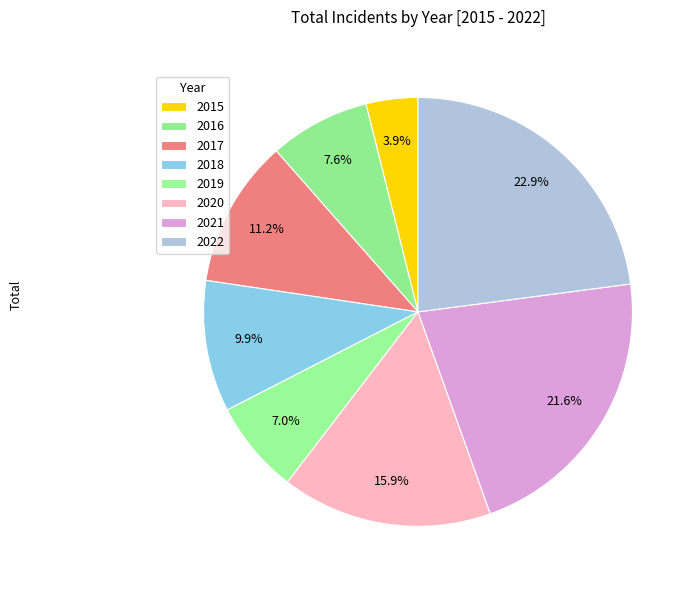

How many slices are in this pie chart?

8